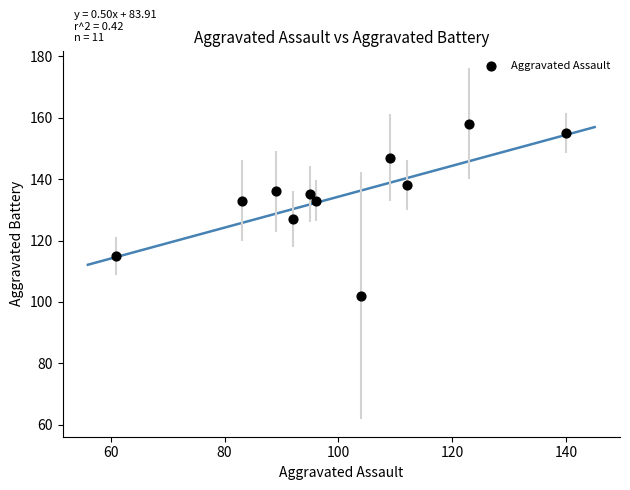

What is the average X value?

100